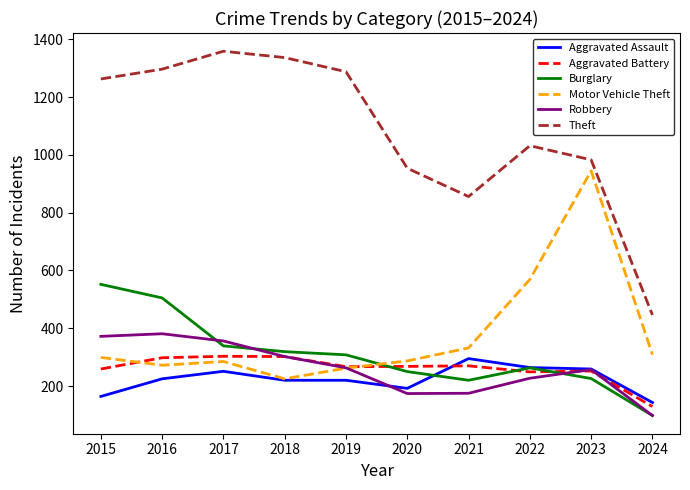

What is the total value across all series at 2017?

2893